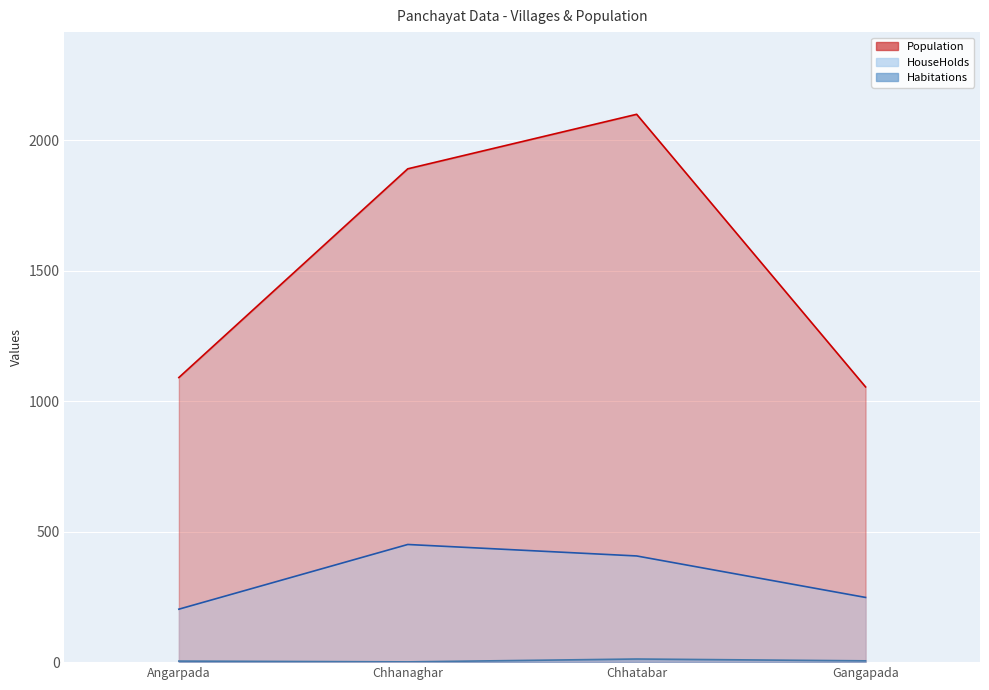

Reading left to right, transcribe all the data shown in this chart.

Habitations: 4	1	12	5
HouseHolds: 203	451	407	248
Population: 1091	1891	2100	1055